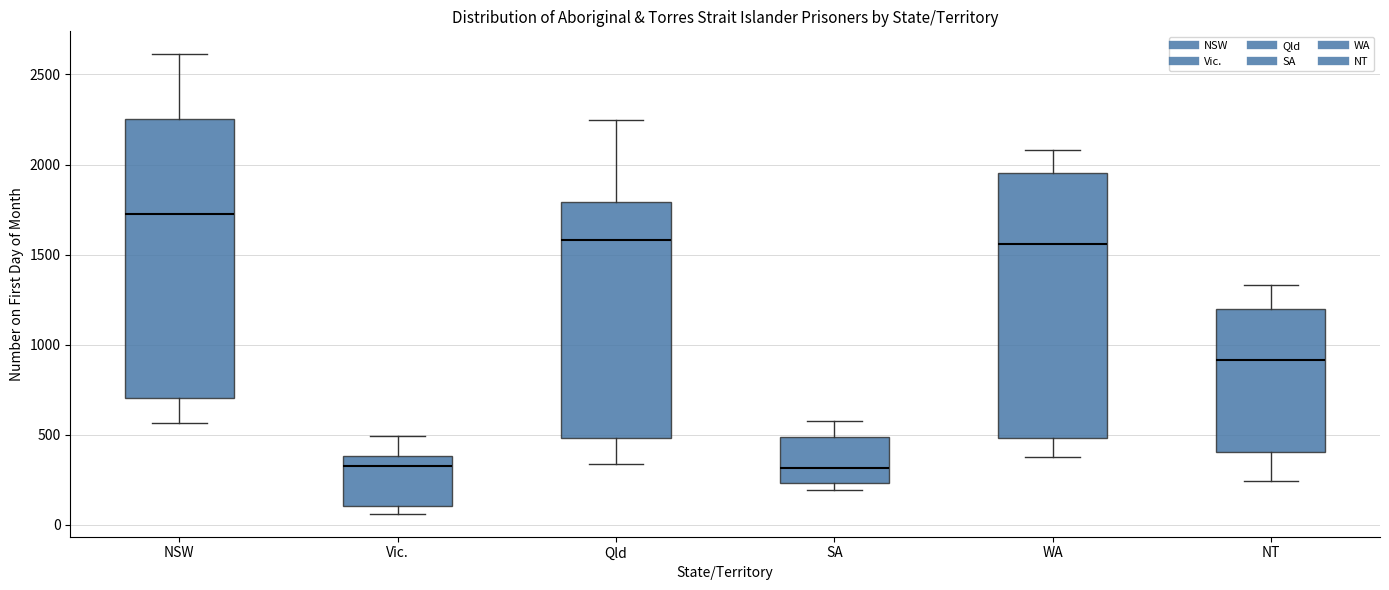

Reading left to right, transcribe this box plot: for each box, give where its median line is, the range the box spans, and where its two whiskers end, as read against the y-axis. The values are not printed on the chart, so give them approximately, as read against the axis.

NSW: median 1700, box 700 to 2250, whiskers 550 to 2600
Vic.: median 300, box 100 to 400, whiskers 50 to 500
Qld: median 1600, box 500 to 1800, whiskers 350 to 2250
SA: median 300, box 250 to 500, whiskers 200 to 600
WA: median 1550, box 500 to 1950, whiskers 350 to 2100
NT: median 900, box 400 to 1200, whiskers 250 to 1350